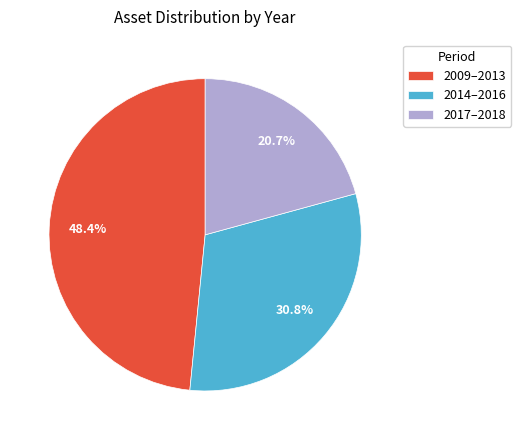

Is there a majority slice in this chart?

No